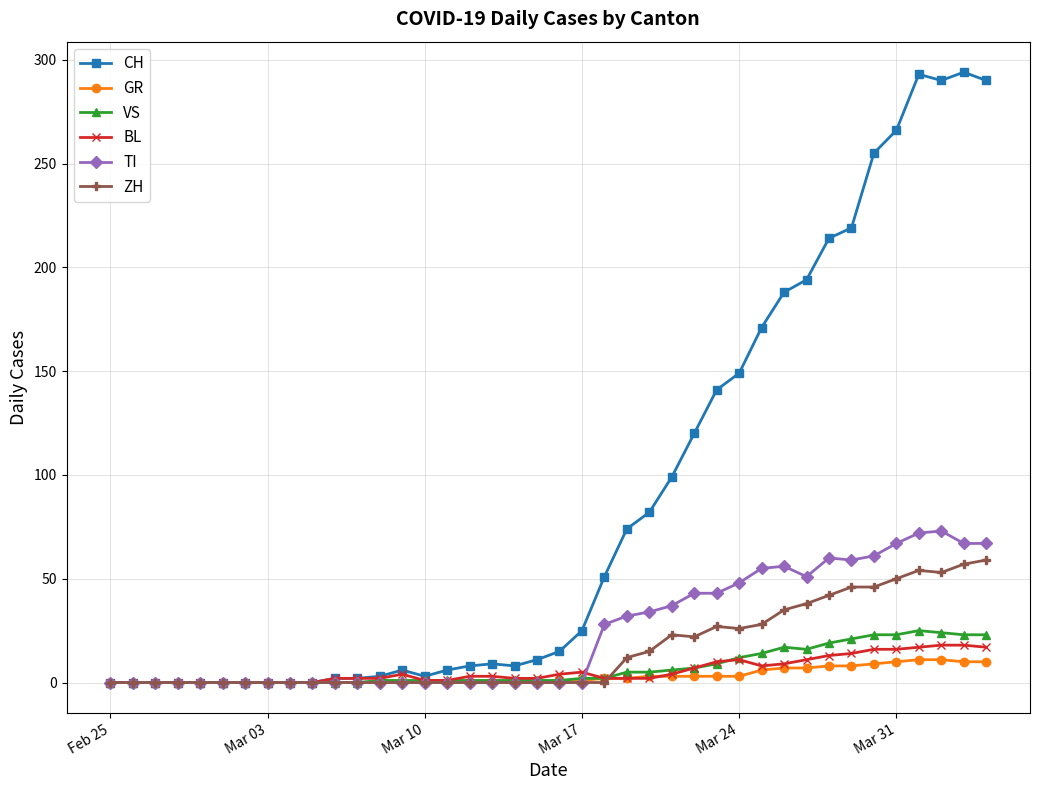

Which series has the widest spread of values?

CH